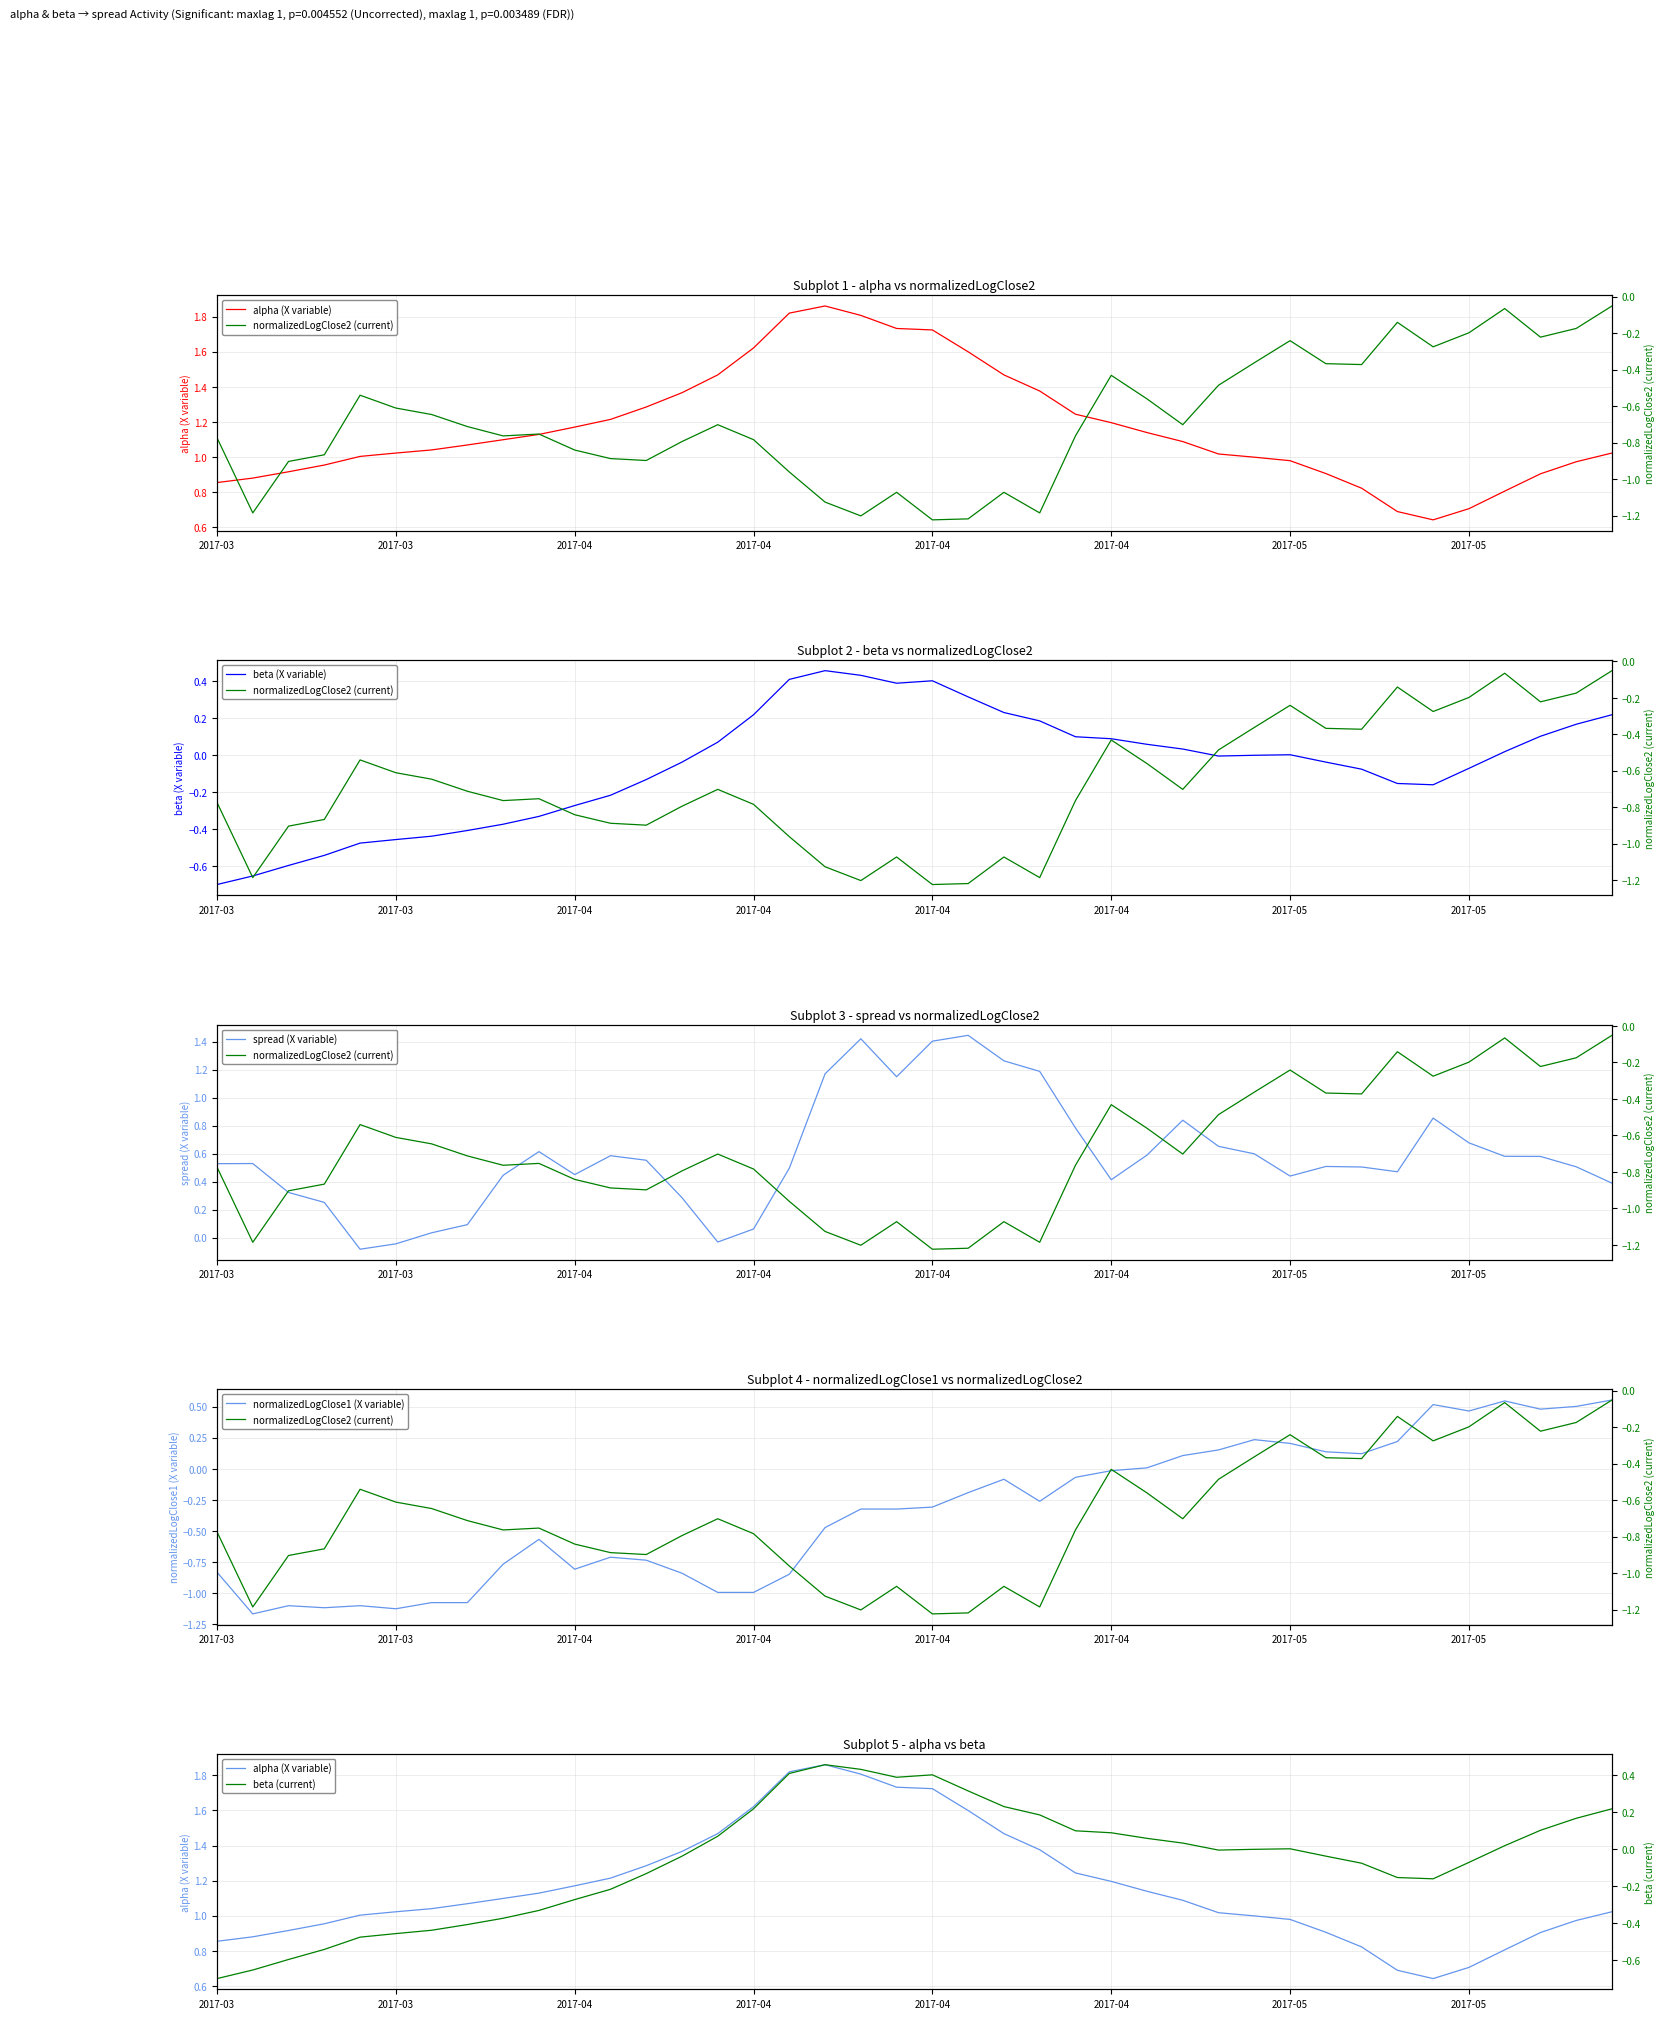

The value of normalizedLogClose1 (X variable) at 34 is 0.1. True or false?

False